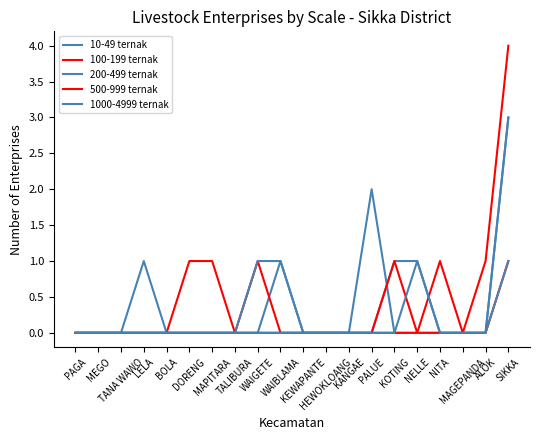

How many lines are shown in the chart?

5